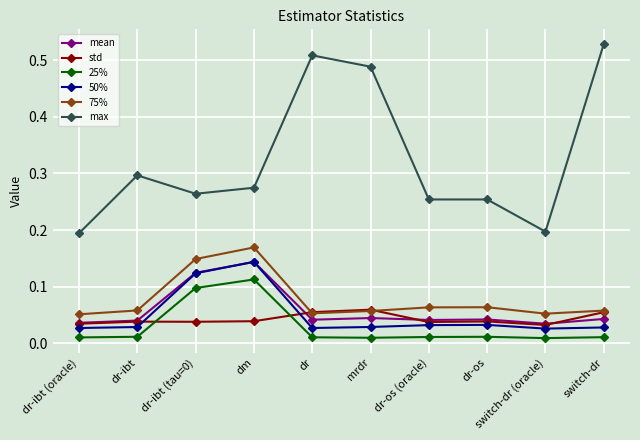

What is the label of the 5th point from the right?

mrdr